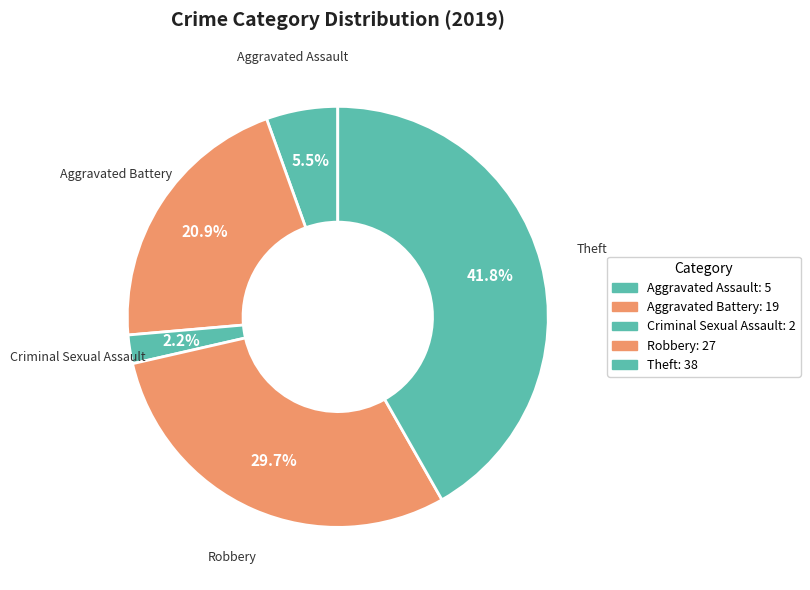

Which has a higher value, Aggravated Battery or Theft?

Theft